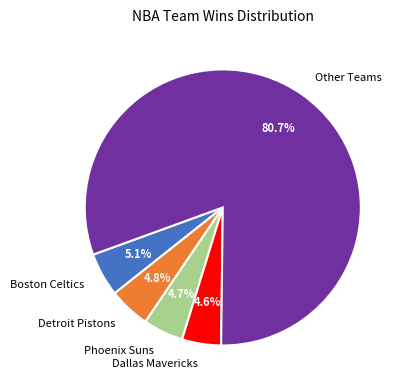

What portion of the pie excludes Phoenix Suns?

95.3%